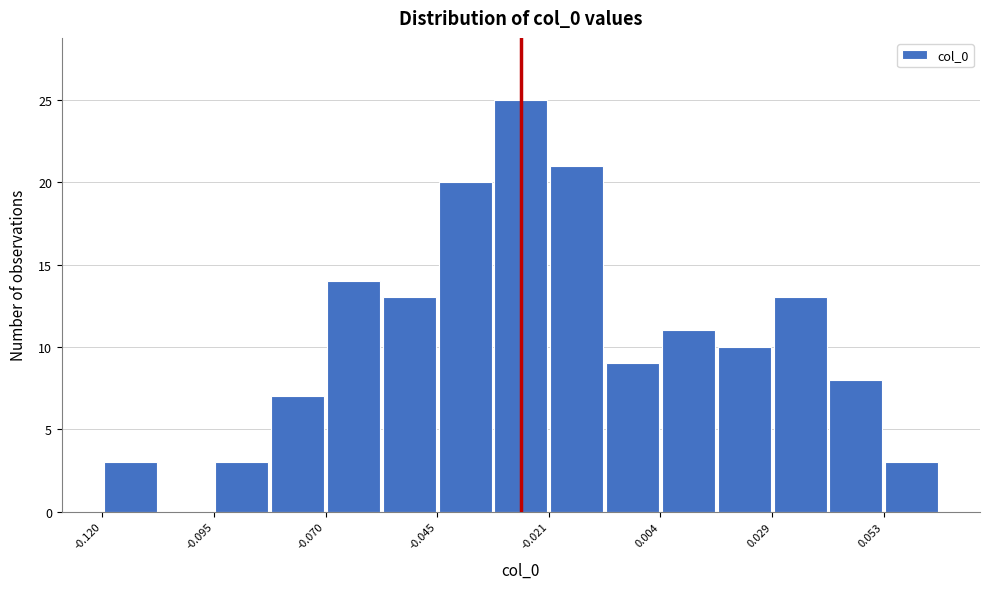

Around what value on the x-axis is the tallest bar? Give the approximate position of its centre, as read against the axis.

-0.025